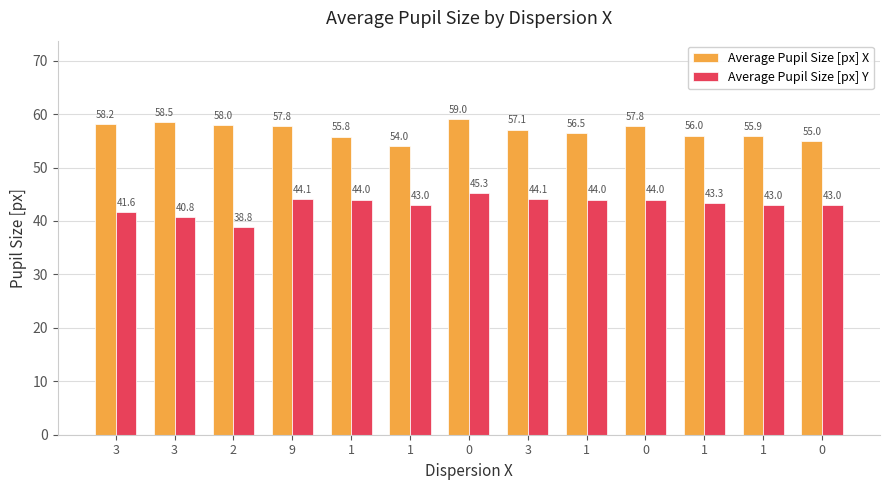

True or false: Average Pupil Size [px] Y has a value of 57.1 at 2.

False